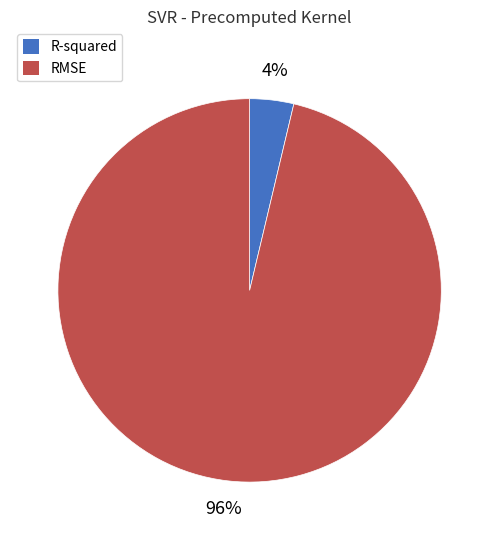

Is it true that RMSE is 96% of the pie?

True